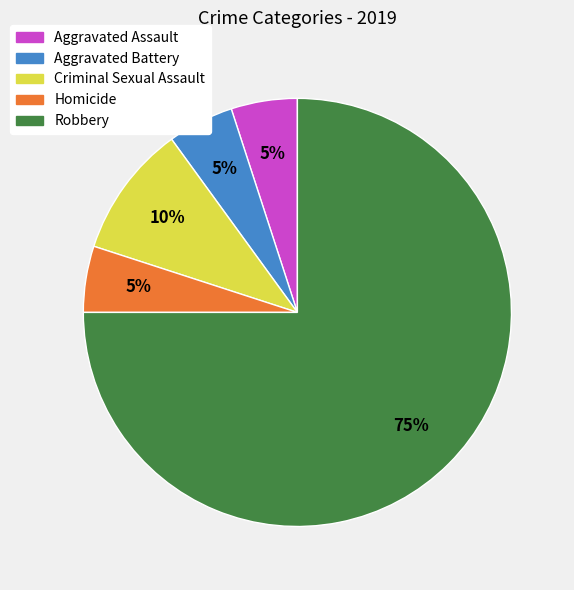

Do Aggravated Assault and Aggravated Battery together represent more than half of the pie?

No